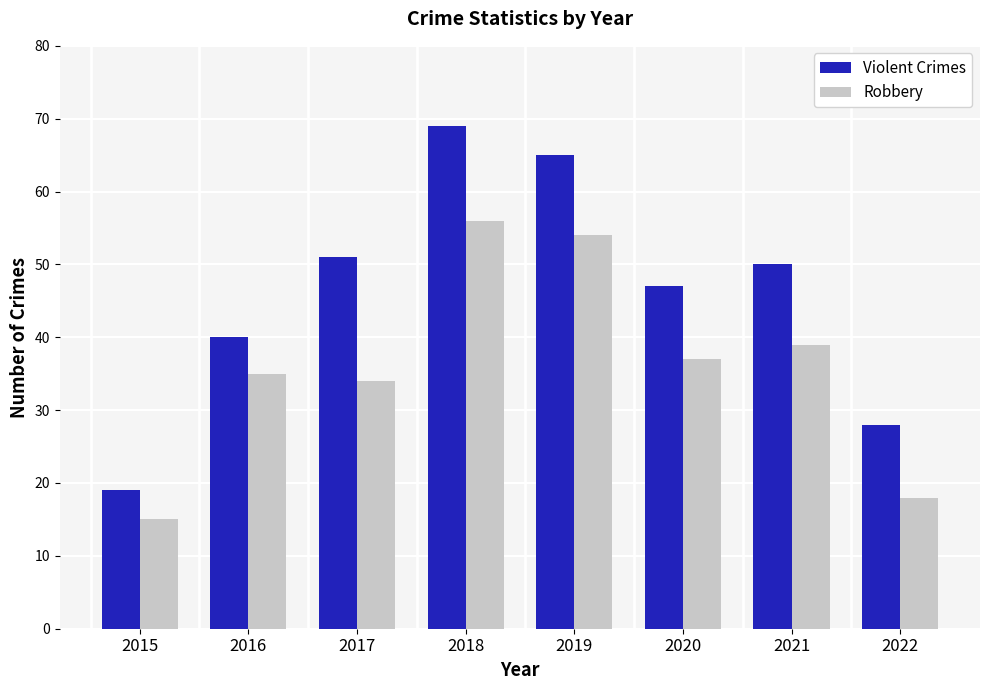

At 2015, list the series in order from smallest to largest.

Robbery, Violent Crimes